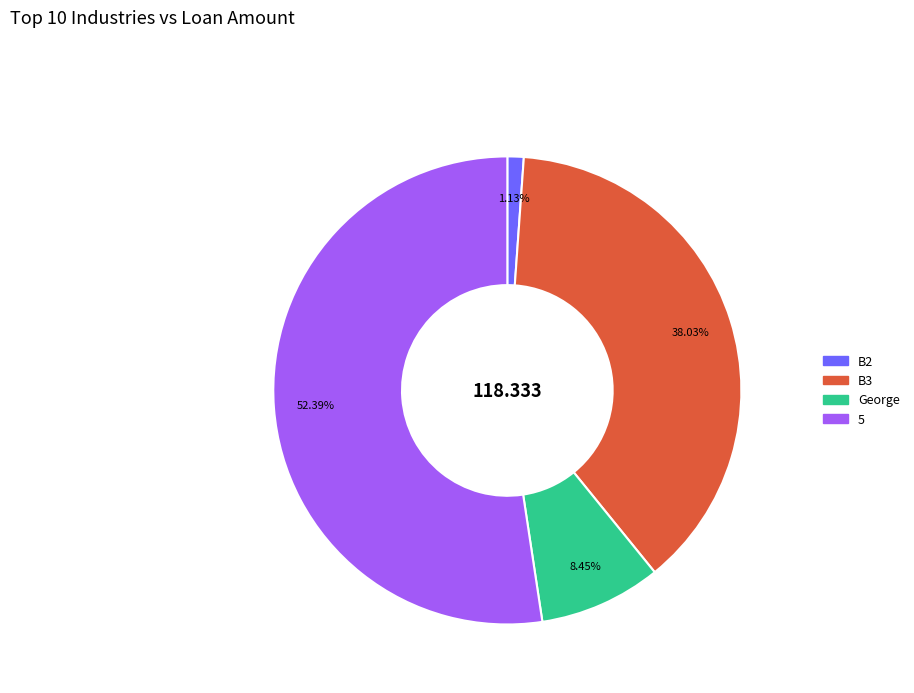

True or false: George accounts for 15% of the total.

False